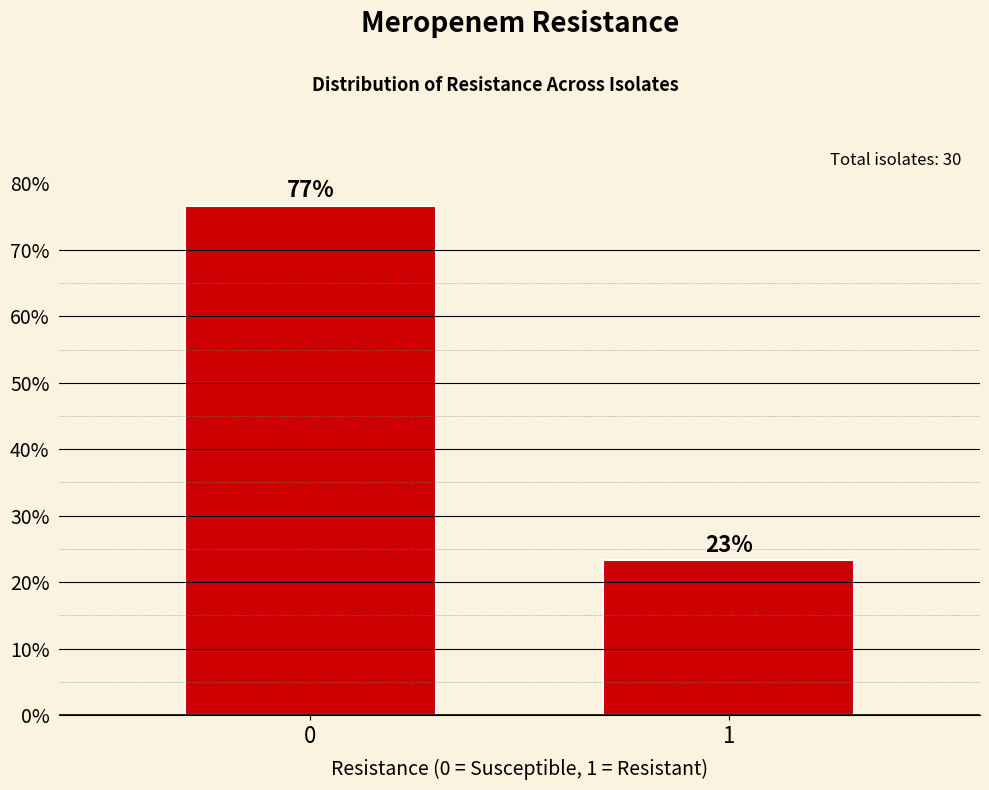

What is the smallest value displayed?

23.3